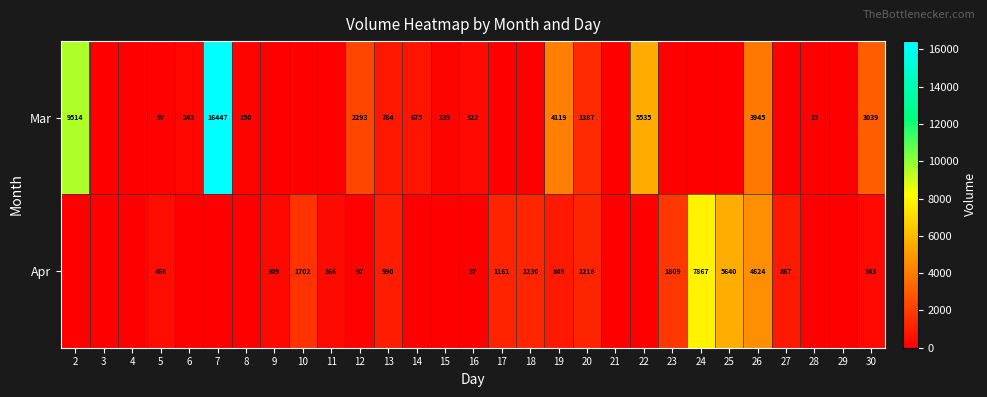

What is the difference between the highest and lowest values at 13?

206